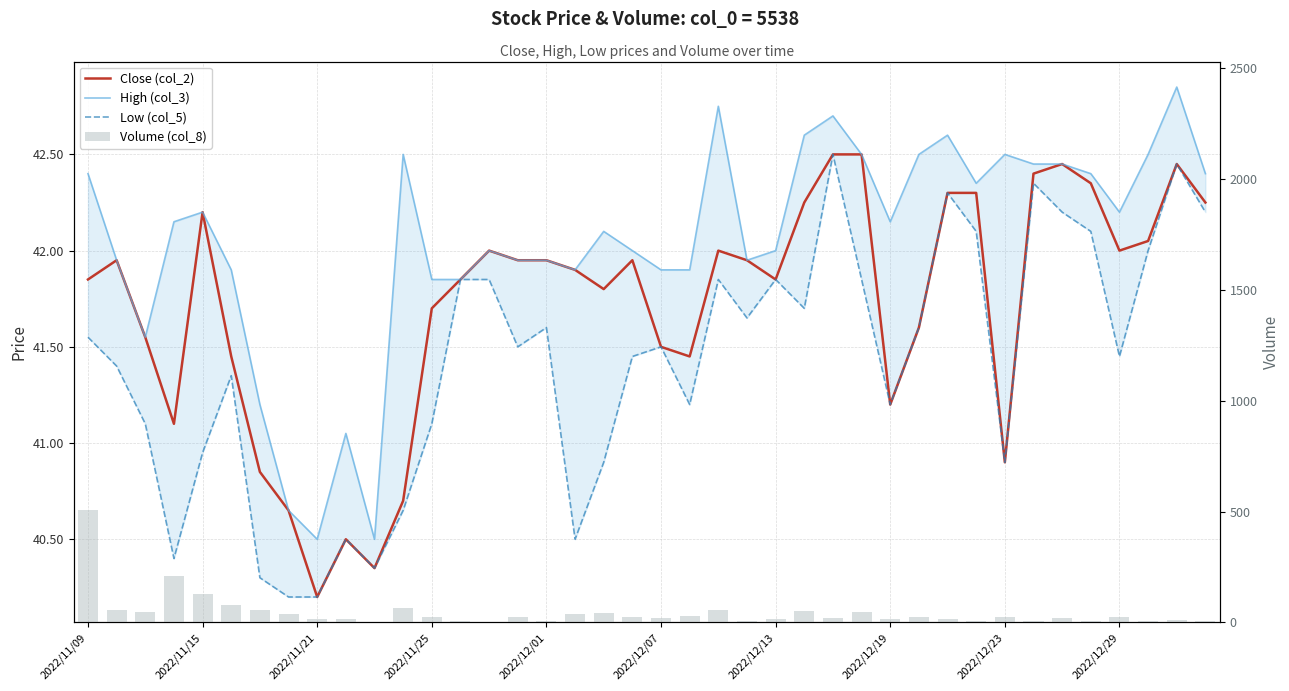

At how many categories does at least one series exceed 223?

1